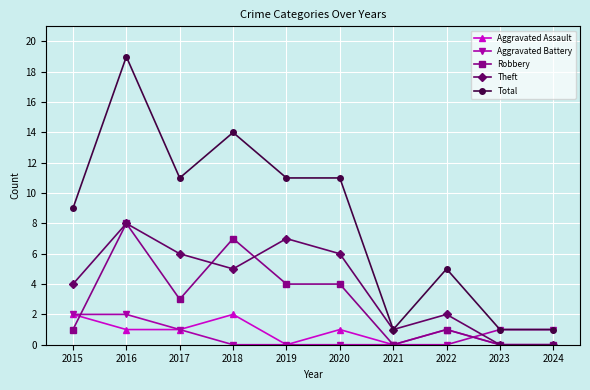

Count the number of data series in this chart.

5